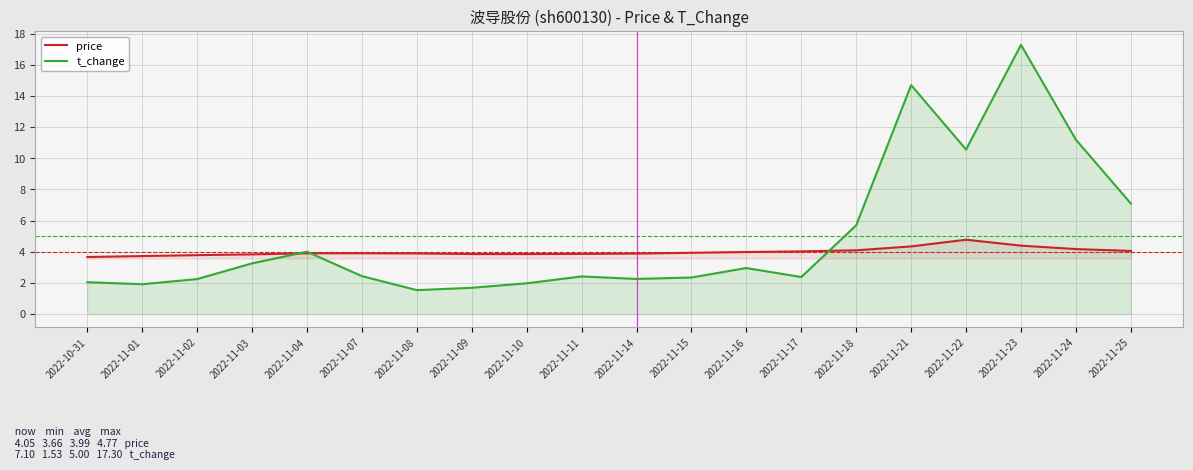

Which series has the largest total across all categories?

t_change